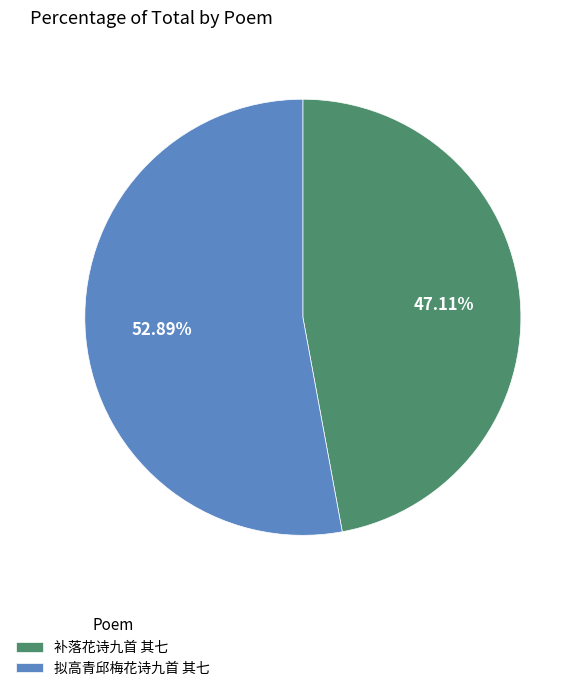

To the nearest percent, what is the combined percentage of 补落花诗九首 其七 and 拟高青邱梅花诗九首 其七?

100%